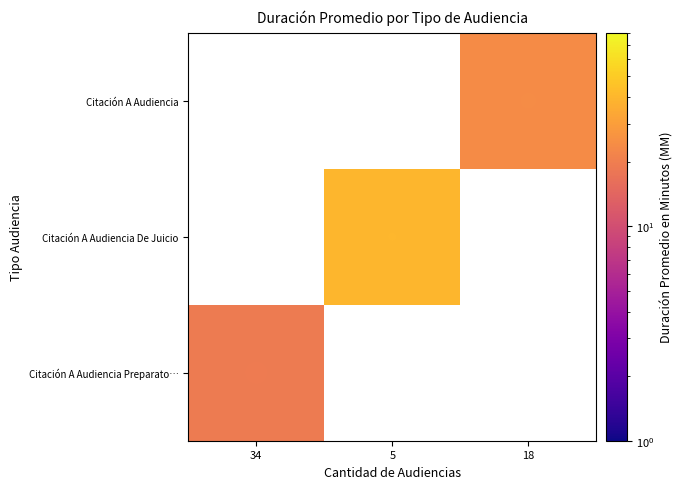

At 34, list the series in order from largest to smallest.

Citación A Audiencia Preparato…, Citación A Audiencia De Juicio, Citación A Audiencia